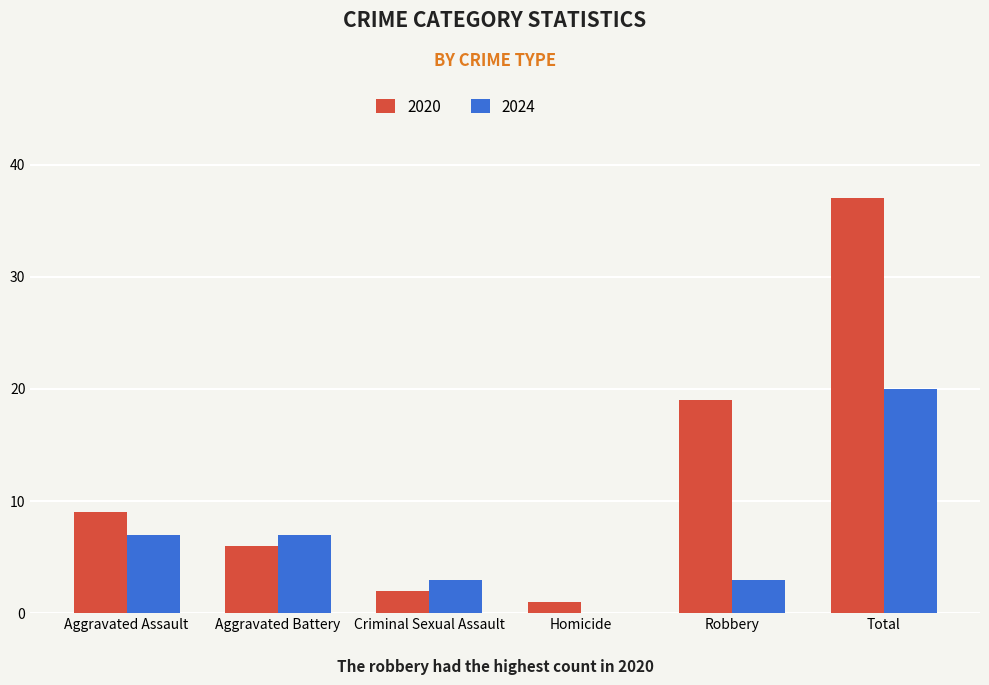

Reading left to right, list all the values displayed in this chart.

2020: Aggravated Assault=9	Aggravated Battery=6	Criminal Sexual Assault=2	Homicide=1	Robbery=19	Total=37
2024: Aggravated Assault=7	Aggravated Battery=7	Criminal Sexual Assault=3	Homicide=0	Robbery=3	Total=20